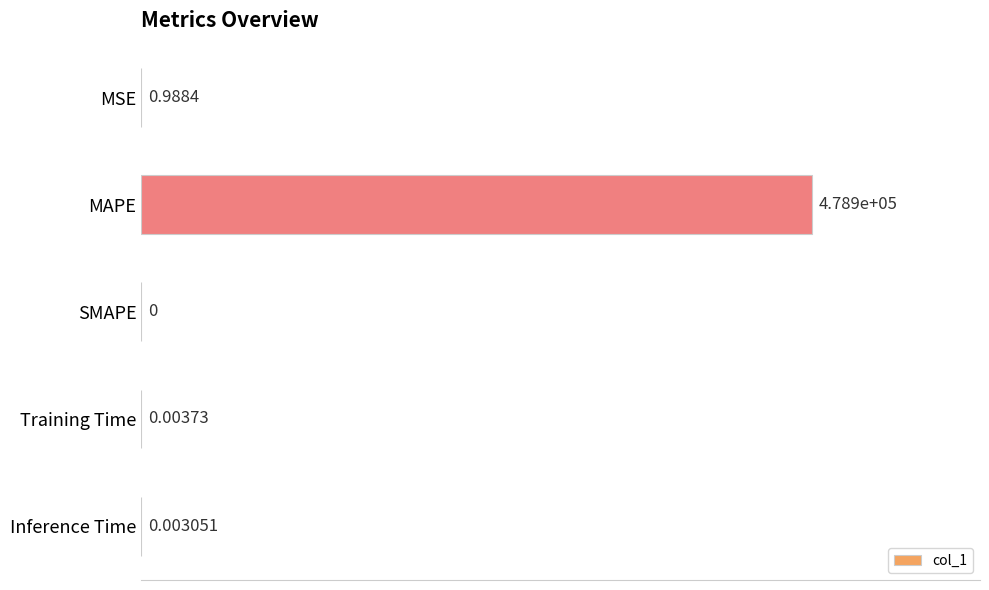

At which category does the chart reach its peak across all series?

MAPE